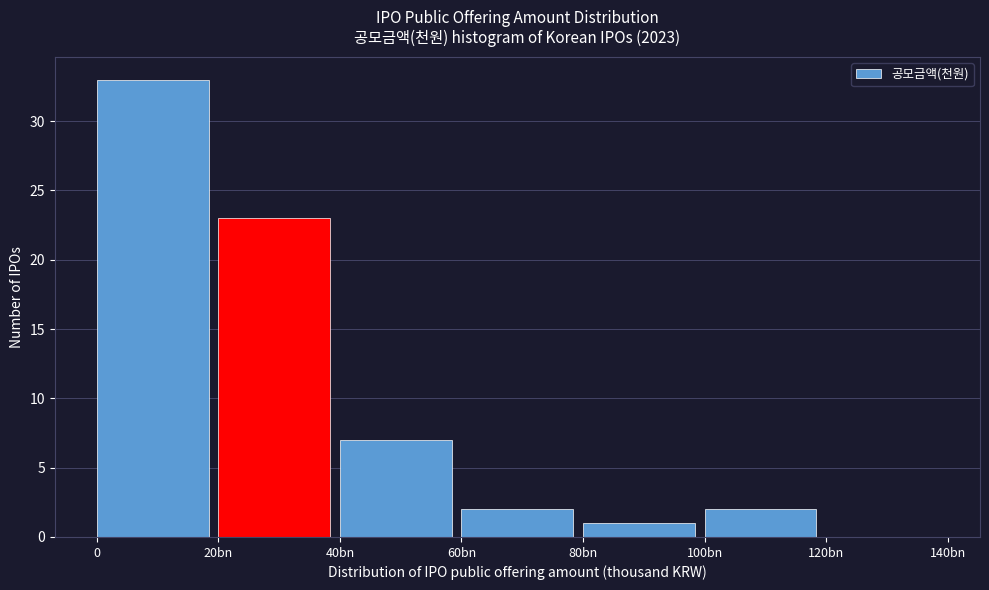

Reading left to right, extract all data points from this chart.

0=33	20bn=23	40bn=7	60bn=2	80bn=1	100bn=2	120bn=0